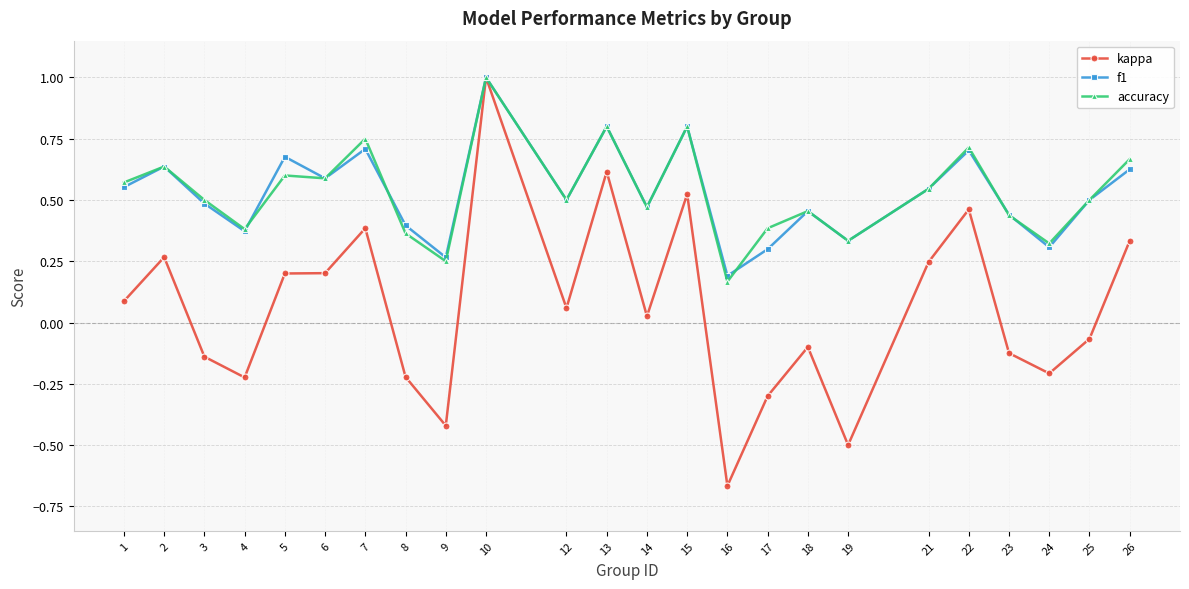

Is the value of f1 at 15 greater than the value of accuracy at 1?

Yes